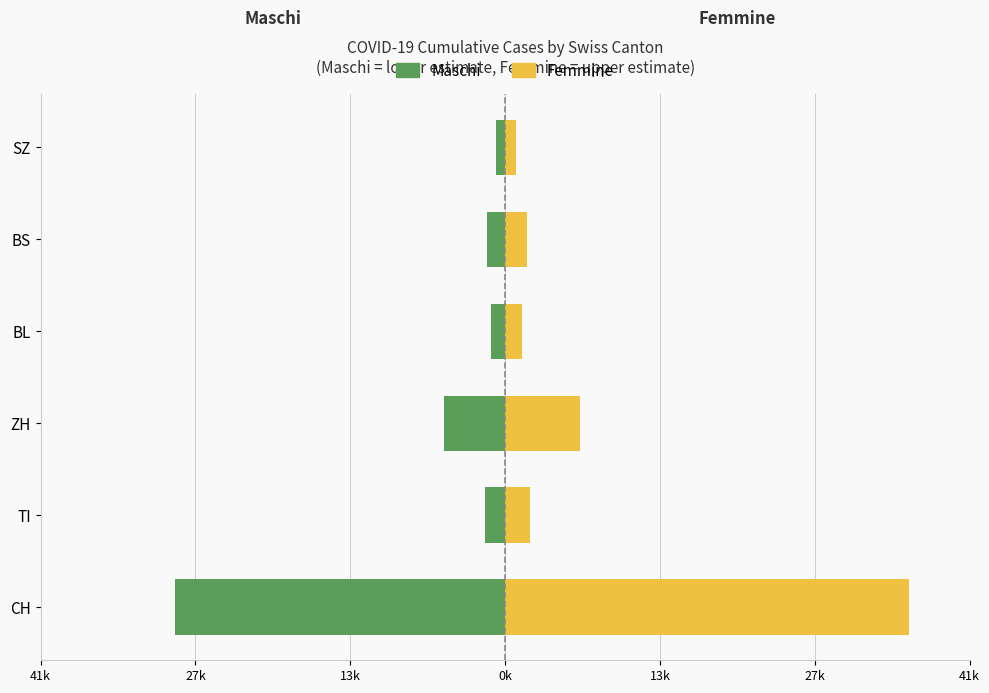

Reading right to left, list all the values displayed in this chart.

Maschi: -810.0	-1575.0	-1260.0	-5400.0	-1800.0	-29250.0
Femmine: 990.0	1925.0	1540.0	6600.0	2200.0	35750.0